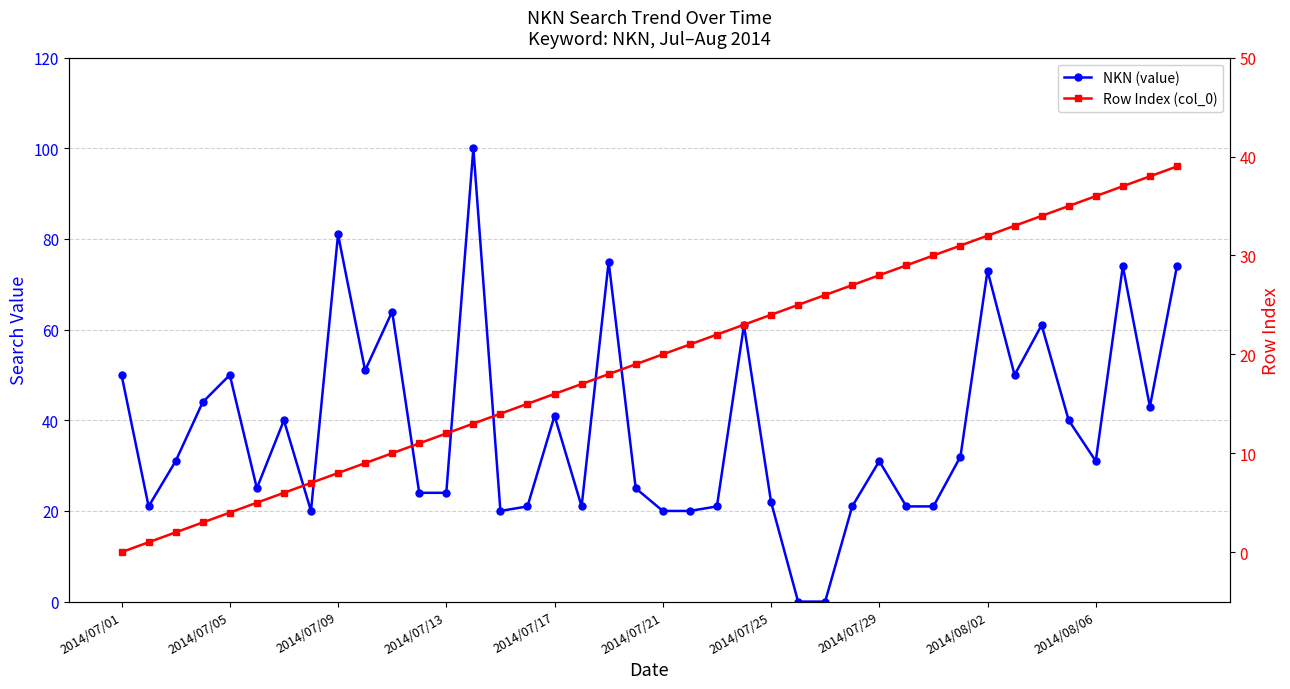

At 13, list the series in order from smallest to largest.

Row Index (col_0), NKN (value)